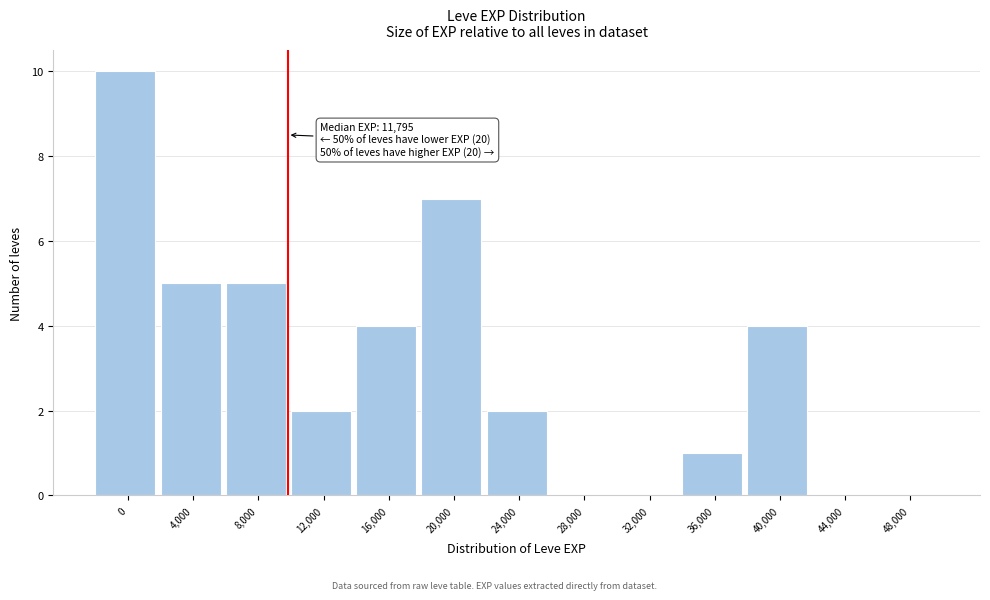

Reading left to right, extract all data points from this chart.

0=10	4,000=5	8,000=5	12,000=2	16,000=4	20,000=7	24,000=2	28,000=0	32,000=0	36,000=1	40,000=4	44,000=0	48,000=0